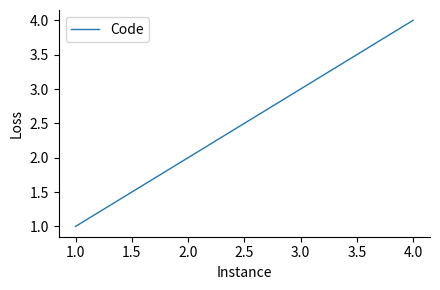

Which label corresponds to the smallest value in the chart?

1.0